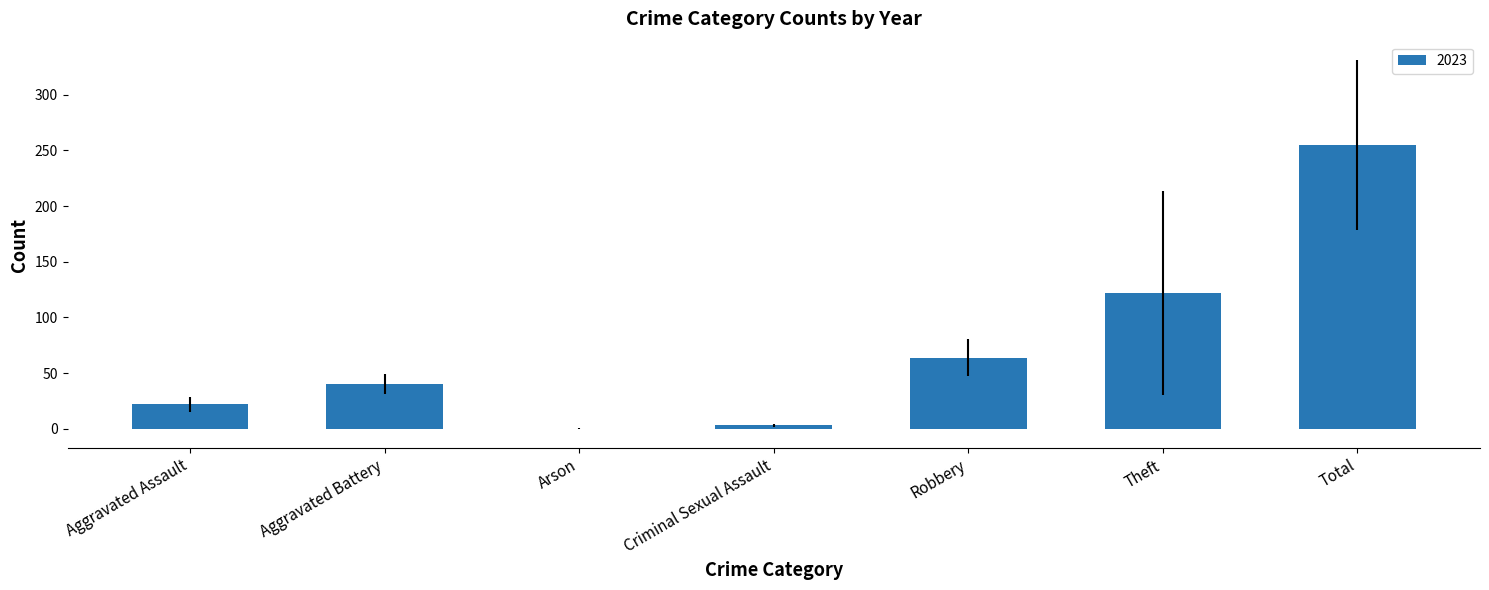

What position from the right is Aggravated Battery?

6